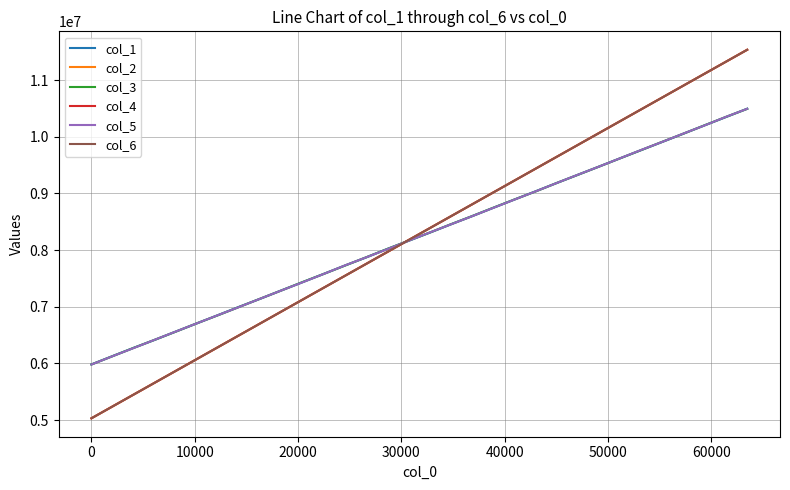

What is the maximum value shown in the chart?

11534307